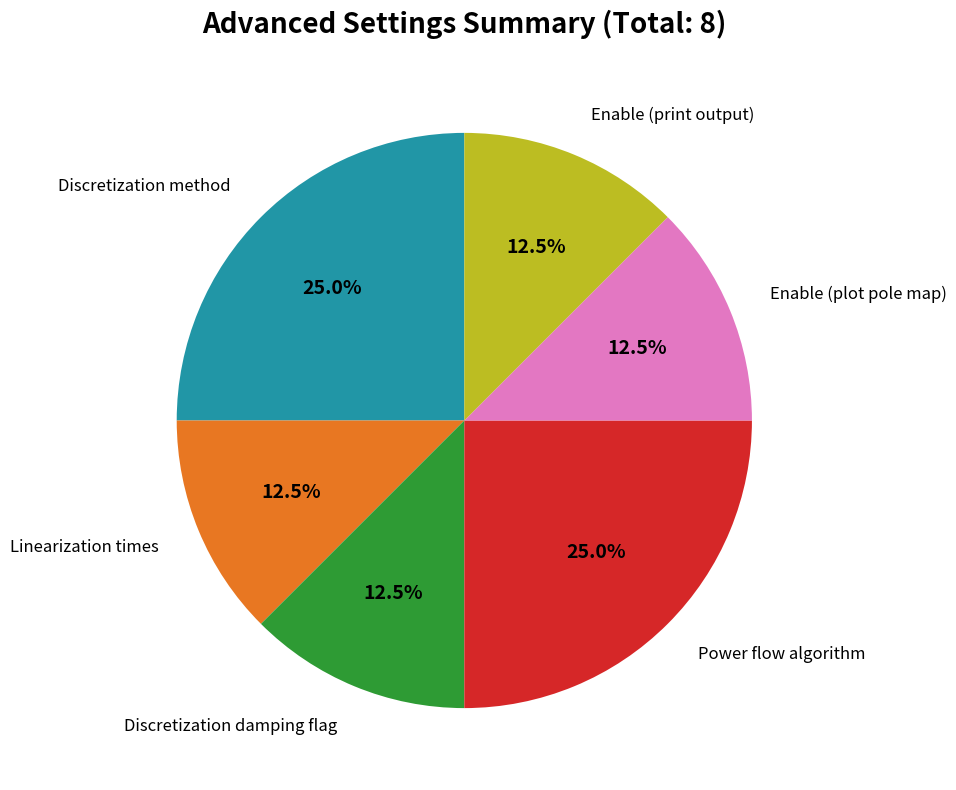

To the nearest percent, what is the average slice percentage?

17%